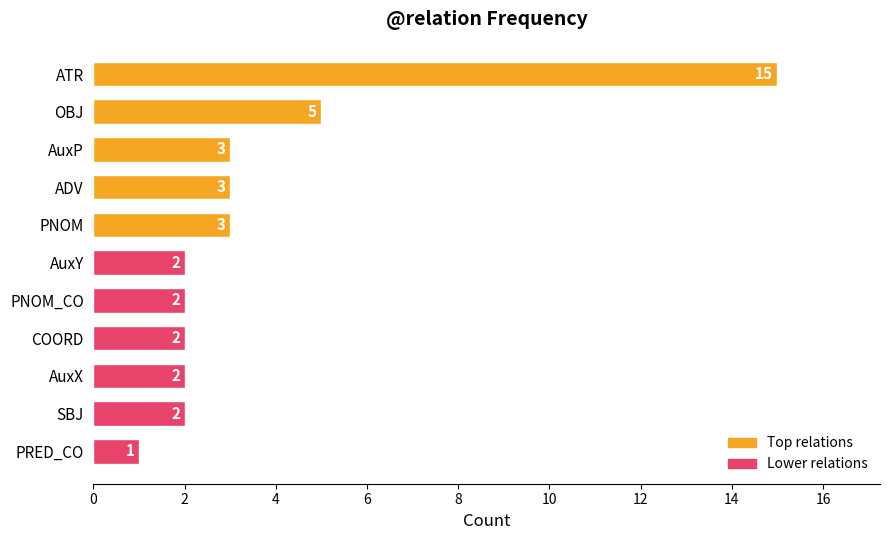

What is the minimum value shown in the chart?

1